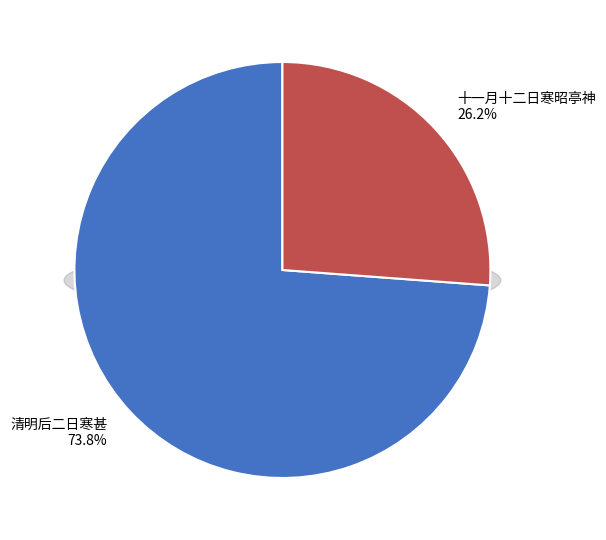

Is there any slice that represents more than half of the pie?

Yes